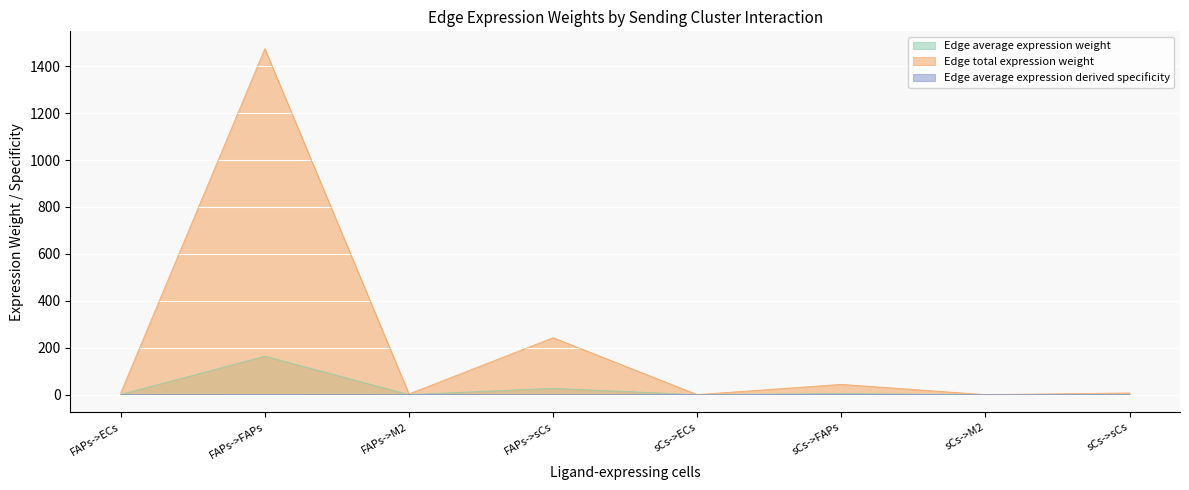

Is it true that Edge total expression weight equals 1.4 at sCs->sCs?

False